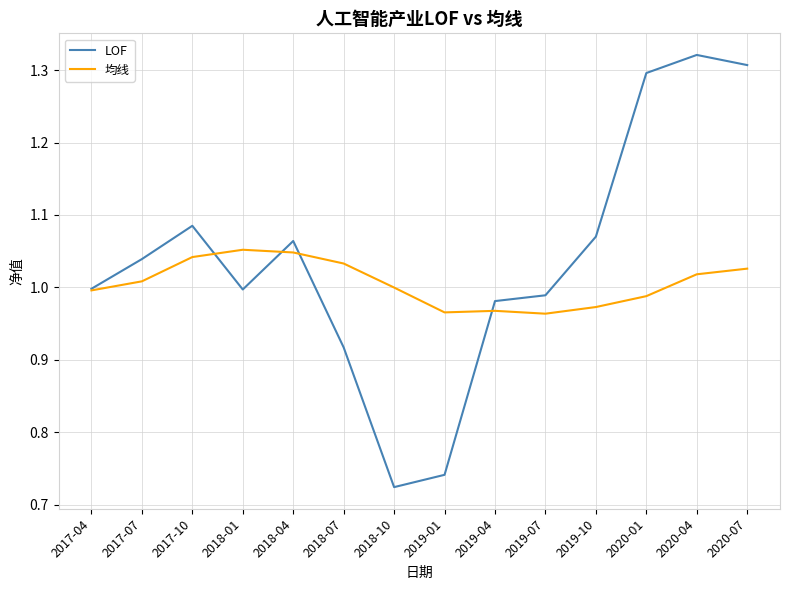

At which label does LOF reach its minimum?

2018-10